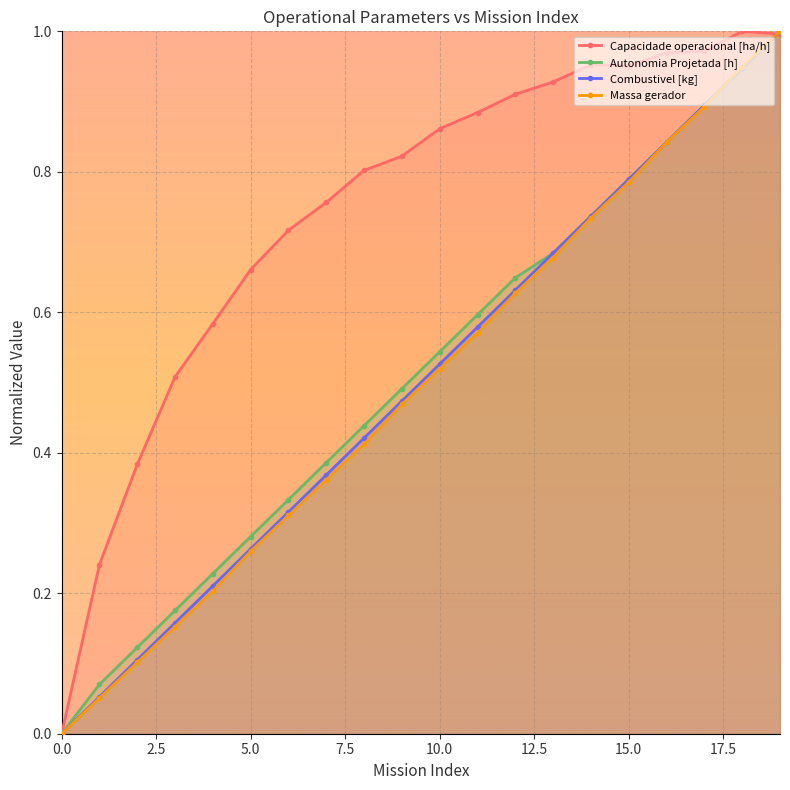

True or false: Autonomia Projetada [h] and Combustivel [kg] cross at least once.

False